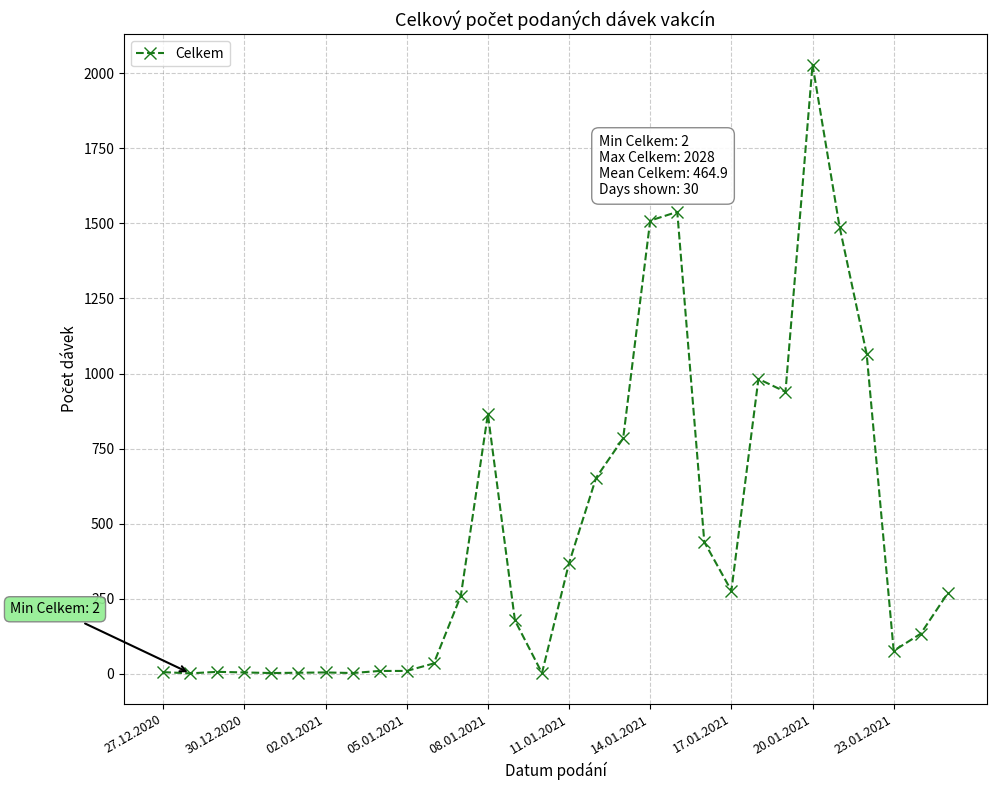

Does the chart display data point markers on the line(s)?

Yes